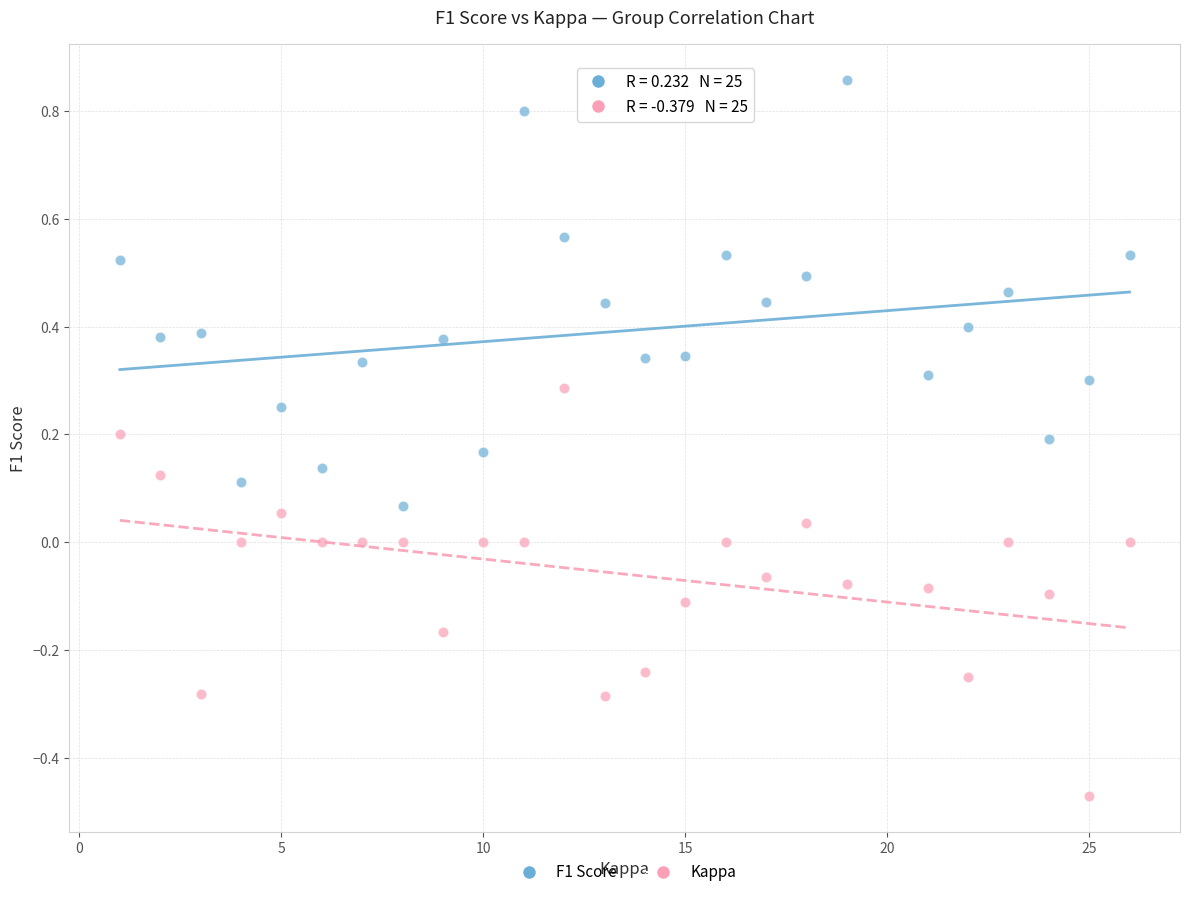

What are all the series names shown in the legend?

F1 Score, Kappa